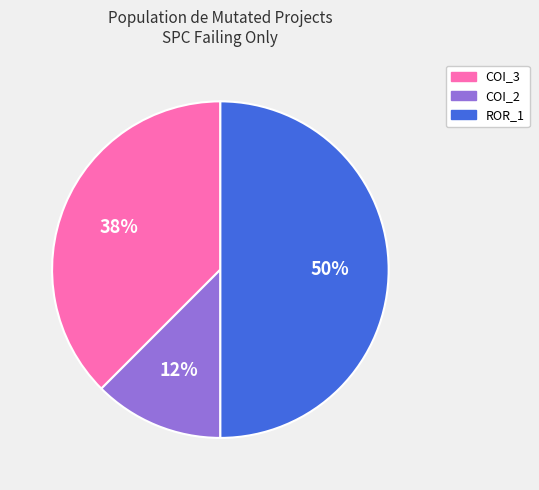

Which category has the smallest portion of the pie?

12%